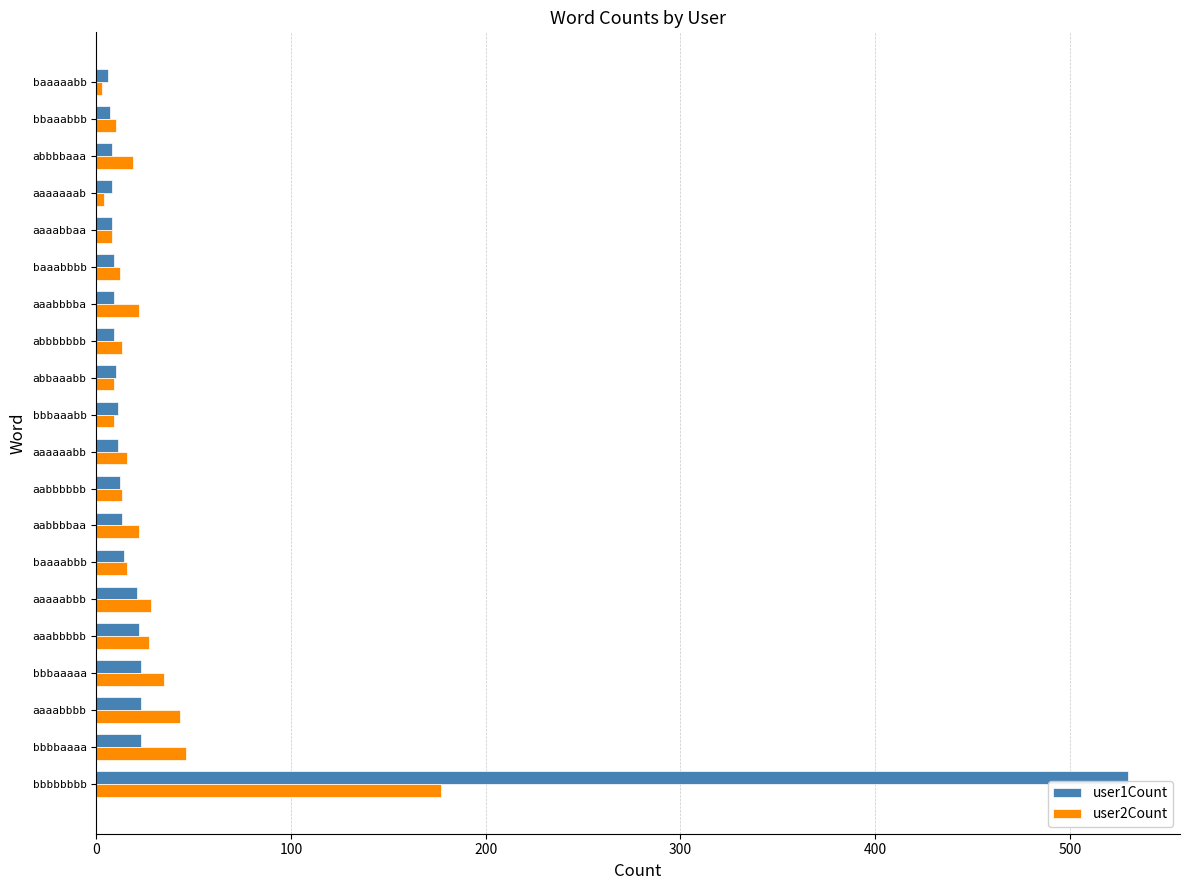

How many distinct data groups are displayed?

2